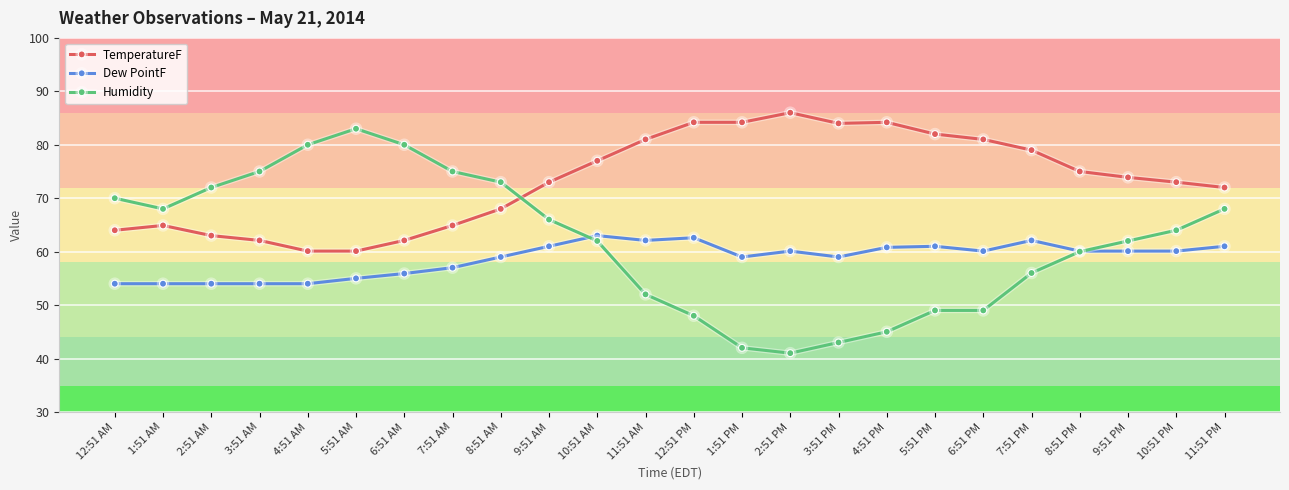

At which category does Humidity reach its first local valley?

1:51 AM